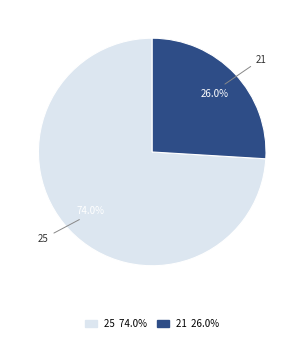

What is the smallest slice in the pie chart?

21 26.0%